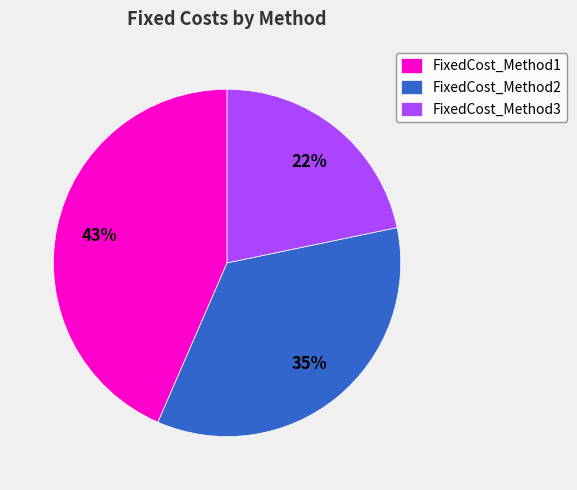

To the nearest percent, what is the difference between the FixedCost_Method2 and FixedCost_Method3 slice percentages?

13%